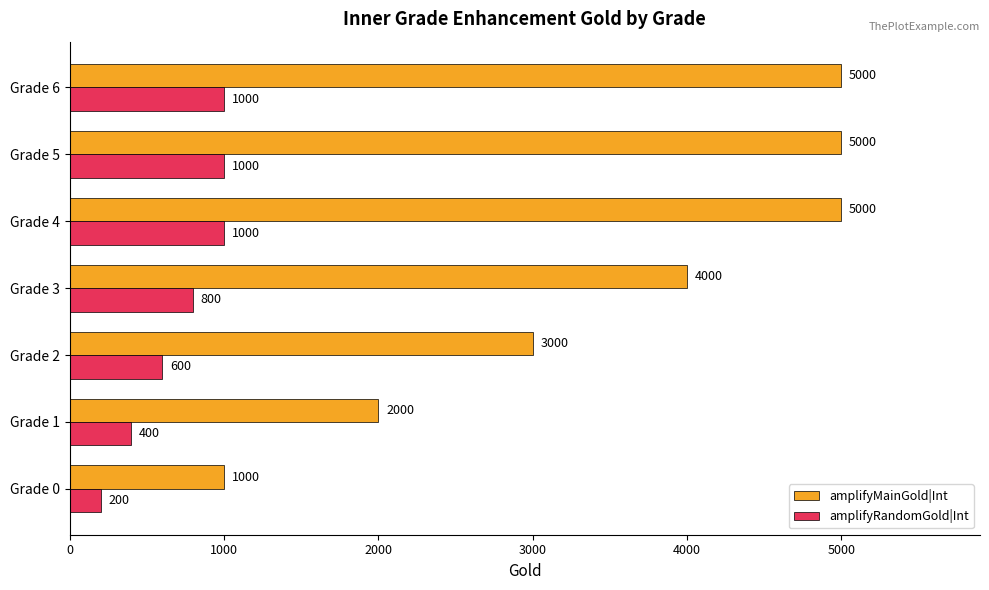

Between Grade 2 and Grade 6, which series saw the biggest shift?

amplifyMainGold|Int